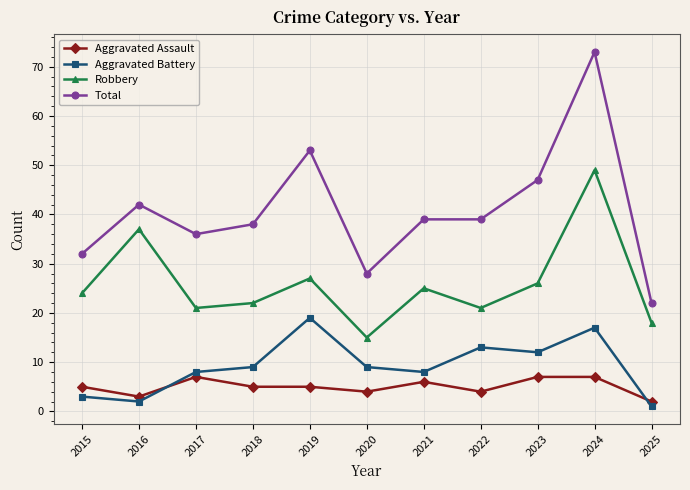

Which series changed the most between 2022 and 2023?

Total